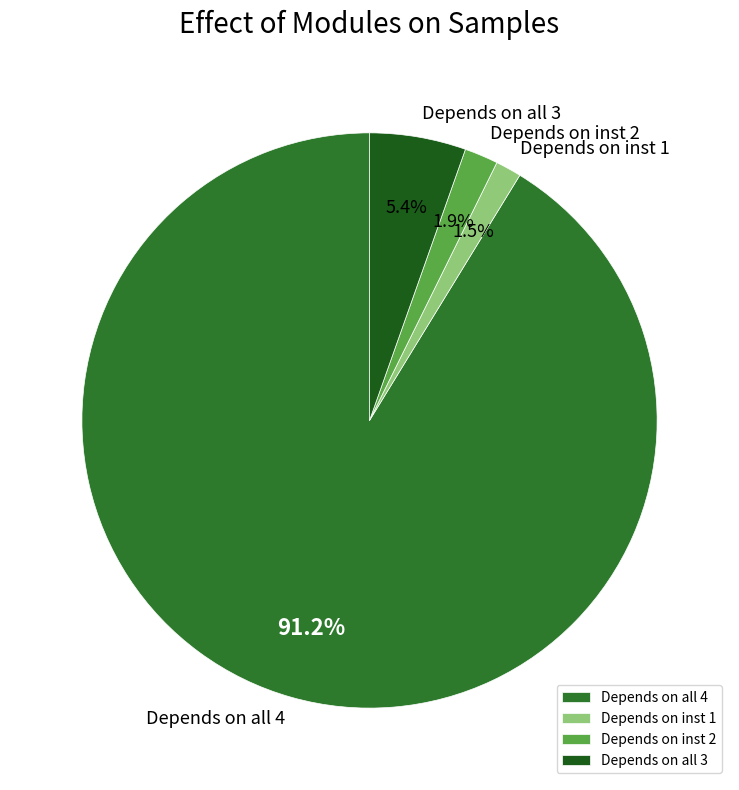

Which has a higher value, Depends on all 3 or Depends on all 4?

Depends on all 4